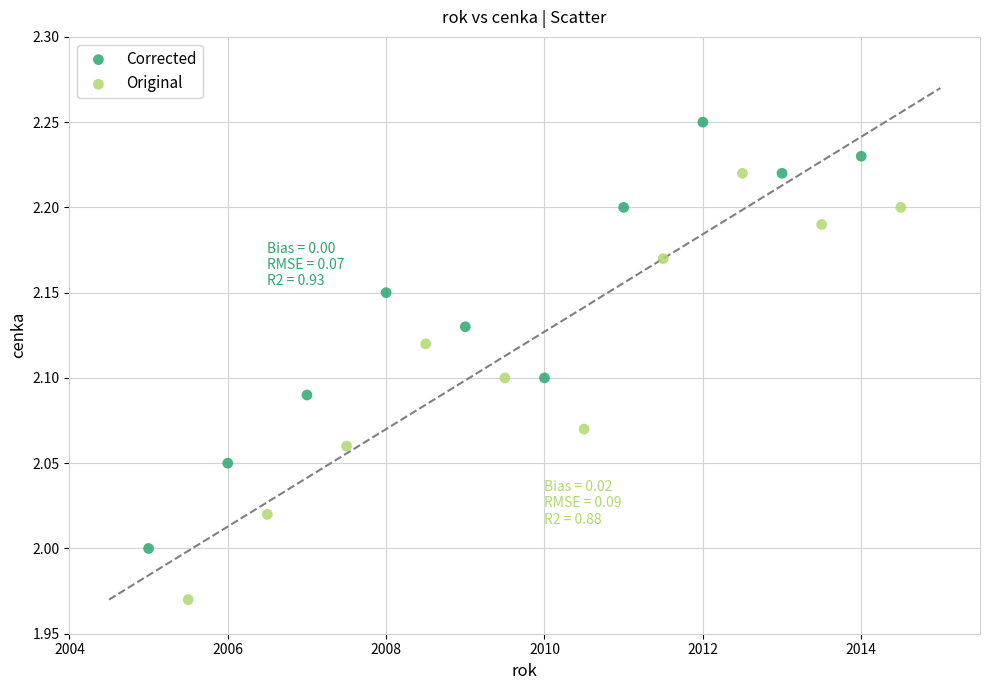

What are all the series names shown in the legend?

Corrected, Original